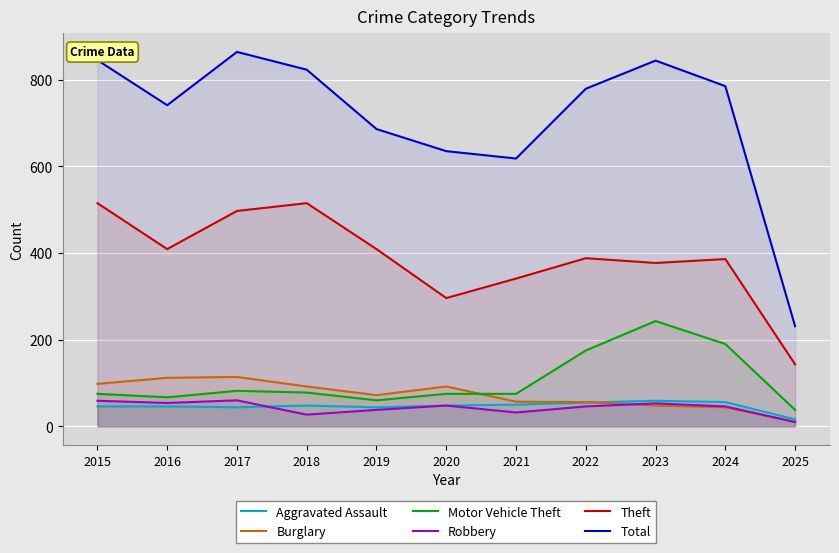

Where is the first local maximum for Total?

2017